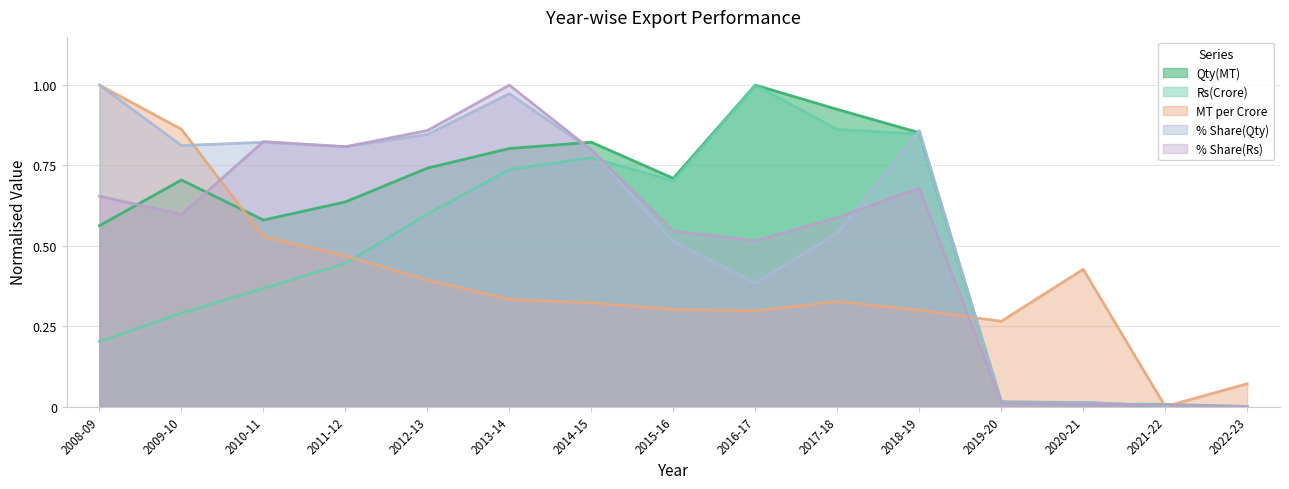

At 2018-19, list the series in order from smallest to largest.

MT per Crore, % Share(Rs), Rs(Crore), Qty(MT), % Share(Qty)